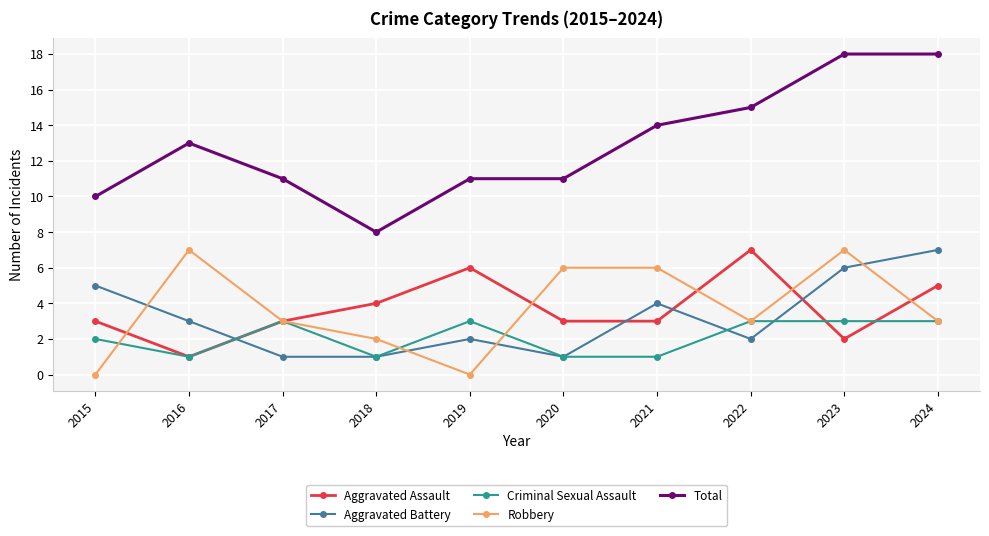

What are all the series names shown in the legend?

Aggravated Assault, Aggravated Battery, Criminal Sexual Assault, Robbery, Total